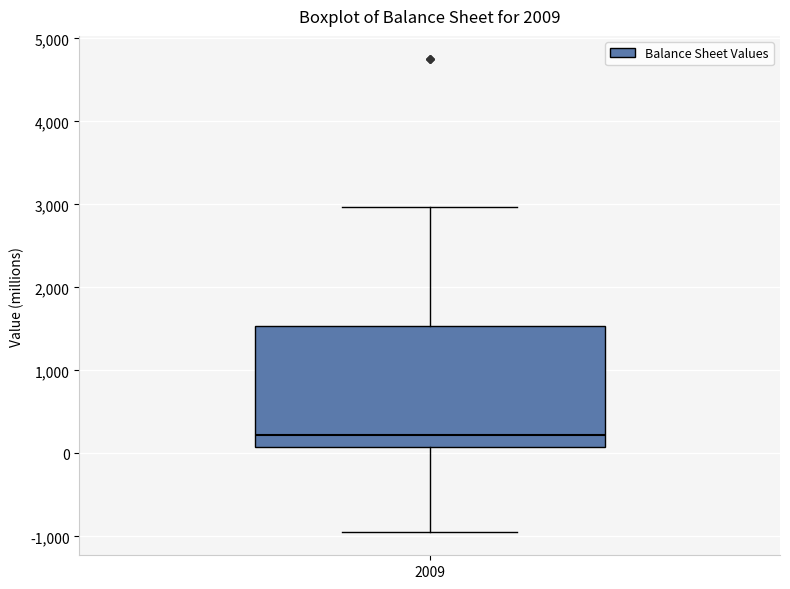

Read this box plot against the y-axis: the position of the median line, the range covered by the box, and the ends of both whiskers. The values are not printed on the chart, so give them approximately, as read against the axis.

median 200, box 100 to 1500, whiskers -900 to 3000